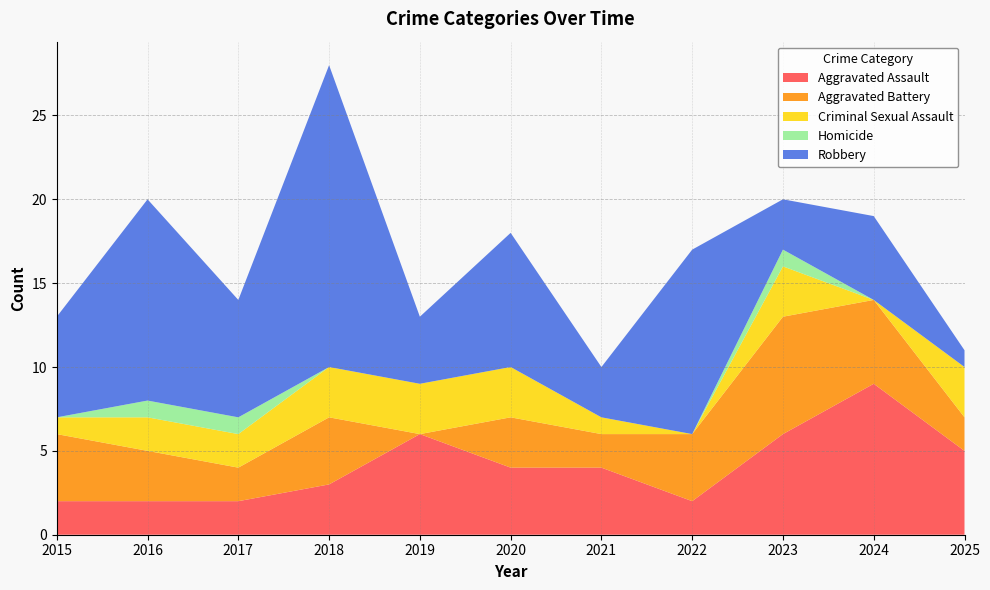

Reading left to right, list all the values displayed in this chart.

Aggravated Assault: 2015=2	2016=2	2017=2	2018=3	2019=6	2020=4	2021=4	2022=2	2023=6	2024=9	2025=5
Aggravated Battery: 2015=4	2016=3	2017=2	2018=4	2019=0	2020=3	2021=2	2022=4	2023=7	2024=5	2025=2
Criminal Sexual Assault: 2015=1	2016=2	2017=2	2018=3	2019=3	2020=3	2021=1	2022=0	2023=3	2024=0	2025=3
Homicide: 2015=0	2016=1	2017=1	2018=0	2019=0	2020=0	2021=0	2022=0	2023=1	2024=0	2025=0
Robbery: 2015=6	2016=12	2017=7	2018=18	2019=4	2020=8	2021=3	2022=11	2023=3	2024=5	2025=1